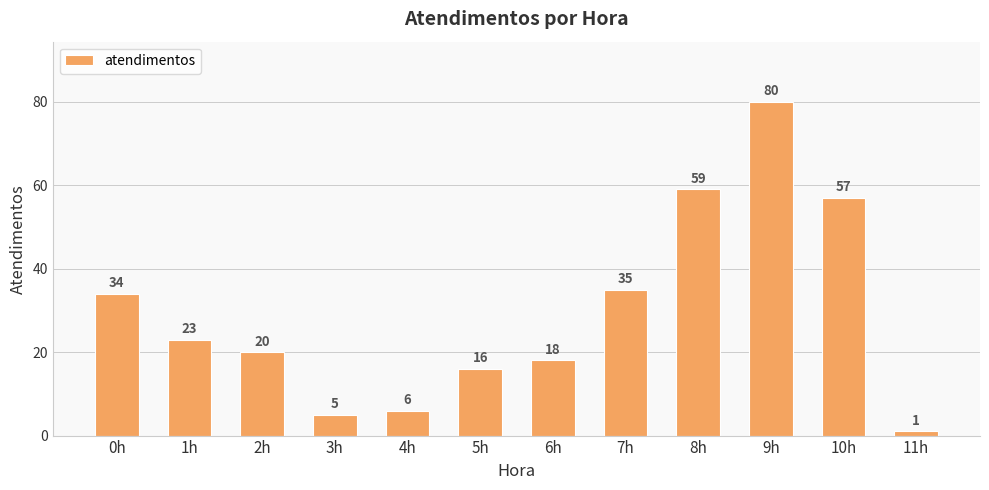

Rank the categories by value from lowest to highest.

11h, 3h, 4h, 5h, 6h, 2h, 1h, 0h, 7h, 10h, 8h, 9h